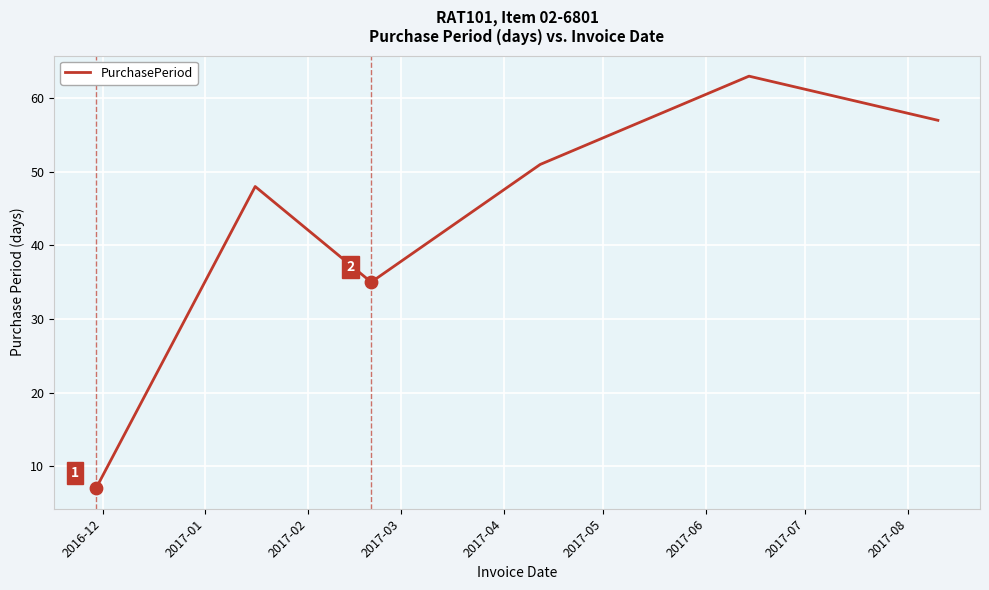

What is the average value?

44